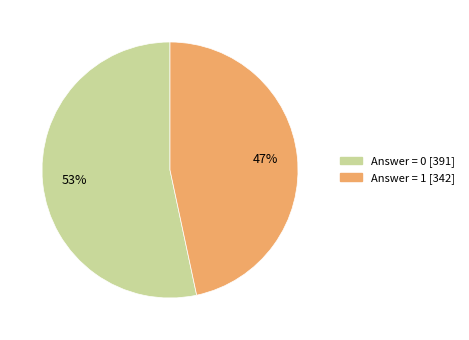

Do Answer = 0 [391] and Answer = 1 [342] together represent more than half of the pie?

Yes